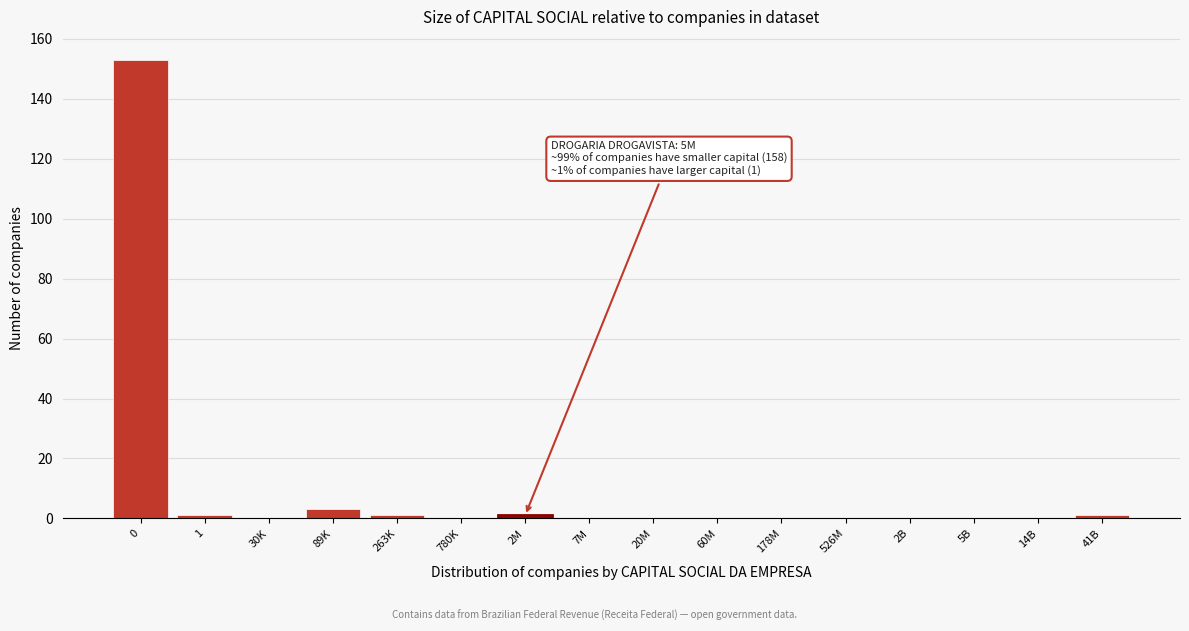

Reading right to left, list all the values displayed in this chart.

41B=1	14B=0	5B=0	2B=0	526M=0	178M=0	60M=0	20M=0	7M=0	2M=1	780K=0	263K=1	89K=3	30K=0	1=1	0=153